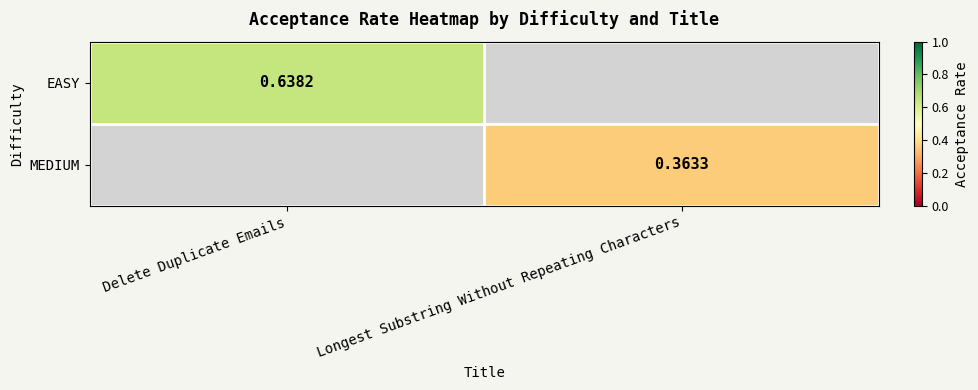

What is the lowest value of the EASY series?

0.6